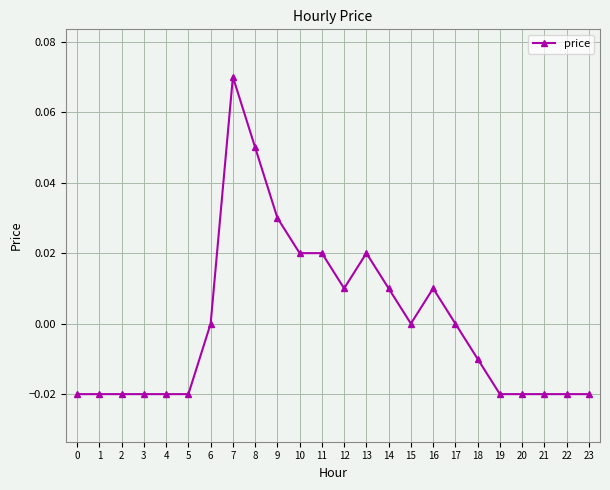

How many values are between 0 and 1?

12